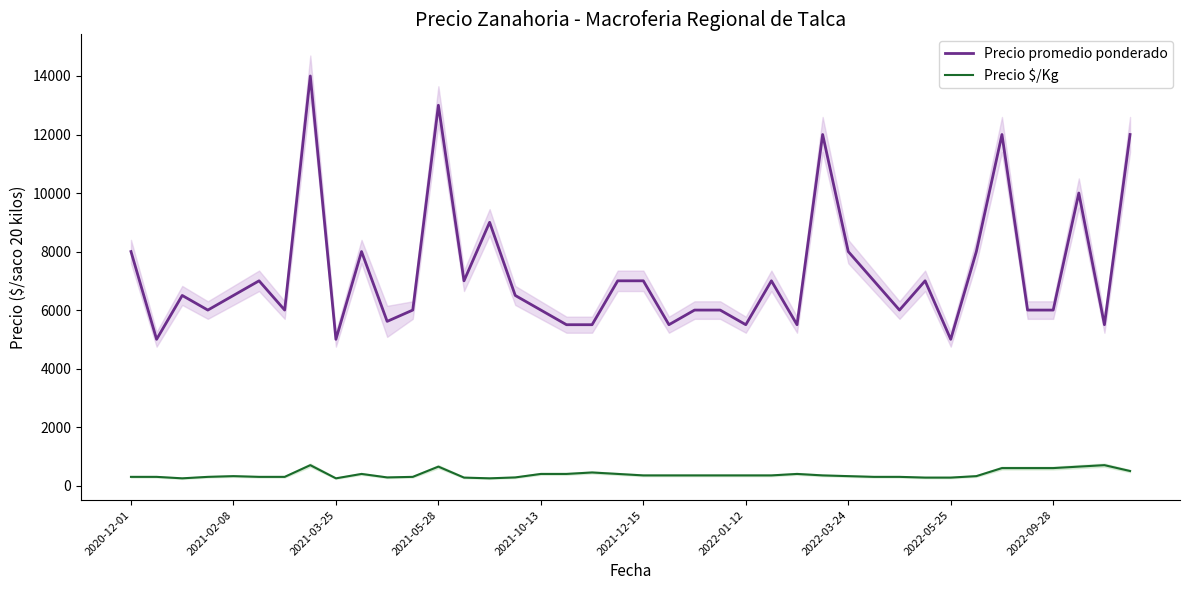

What is the highest value of the Precio promedio ponderado series?

14000